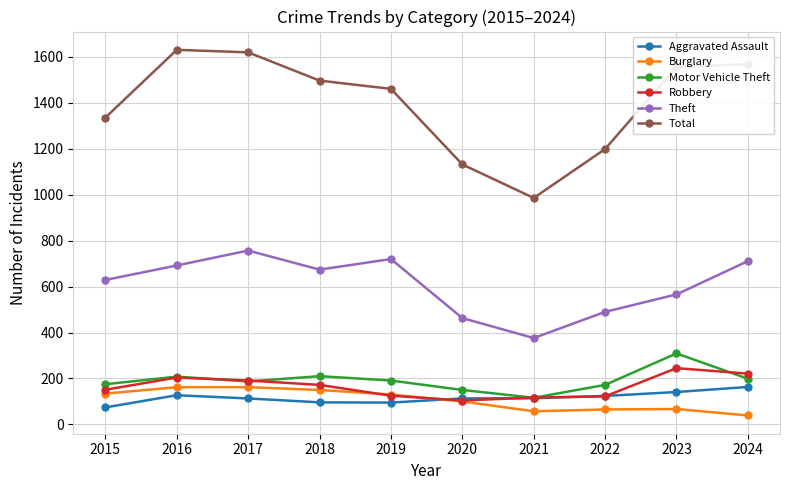

At which category does Theft reach its first local valley?

2018